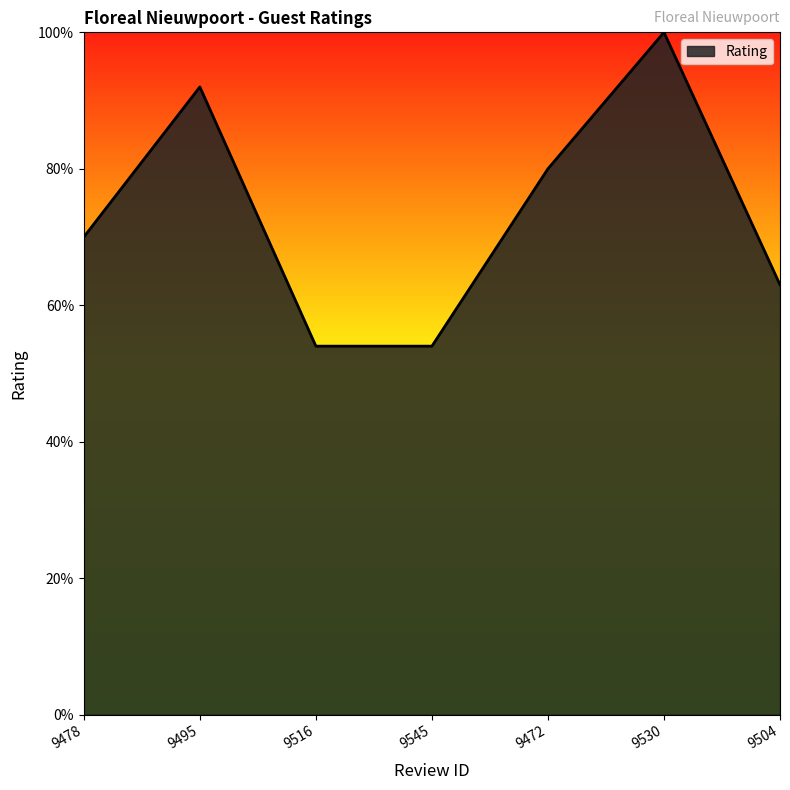

Does the chart have visible grid lines?

No